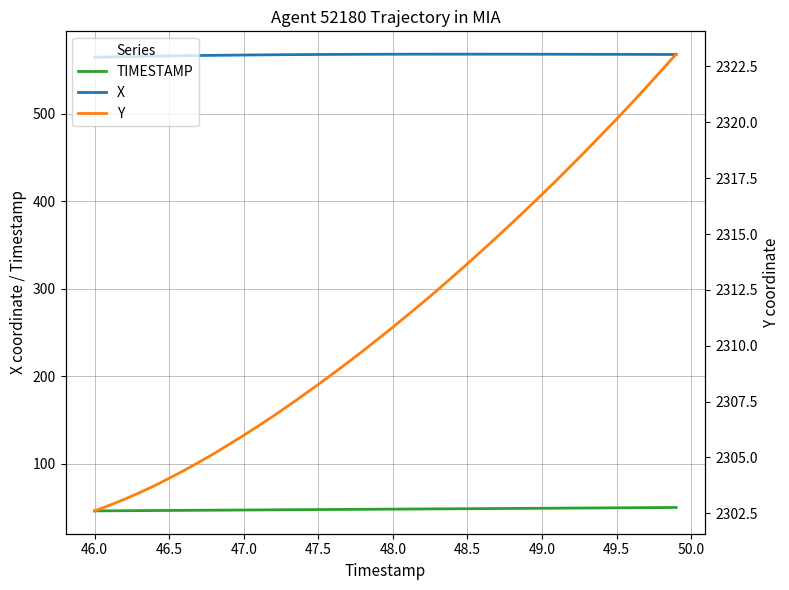

The value of X at 49.5 is 568.1. True or false?

True